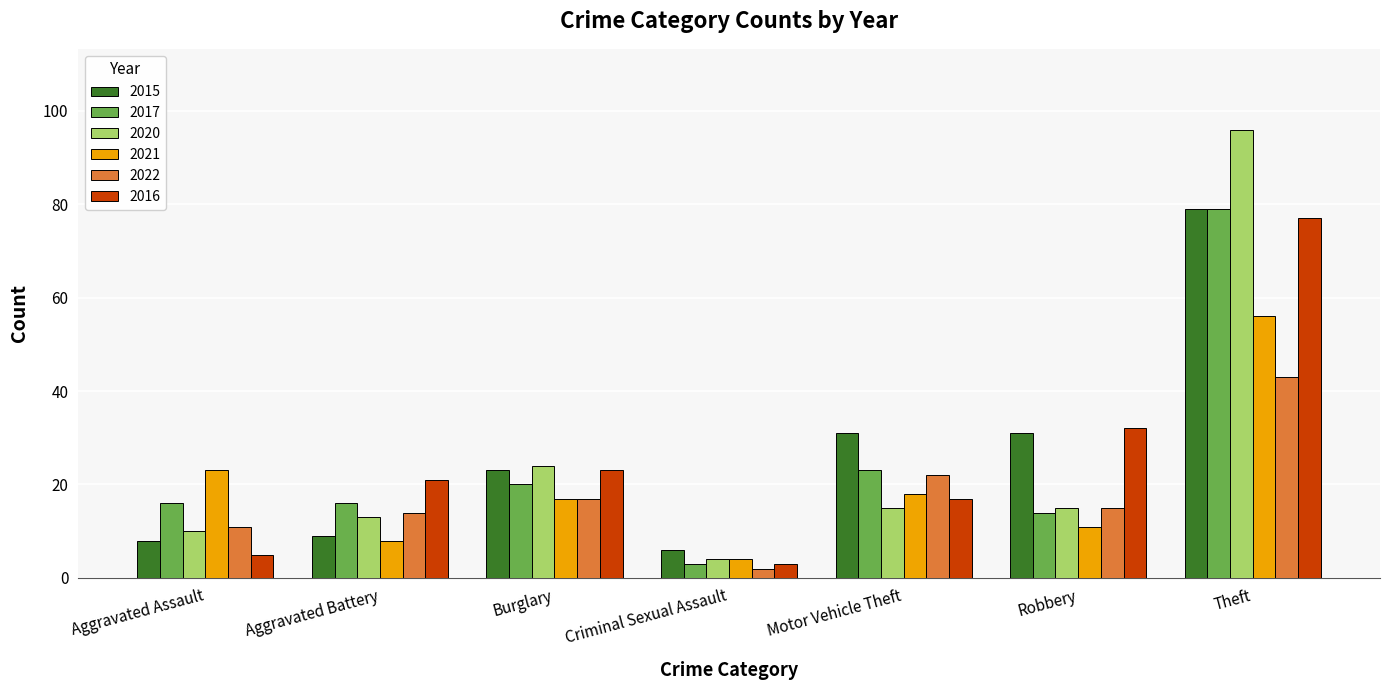

Is it true that 2015 equals 31 at Motor Vehicle Theft?

True